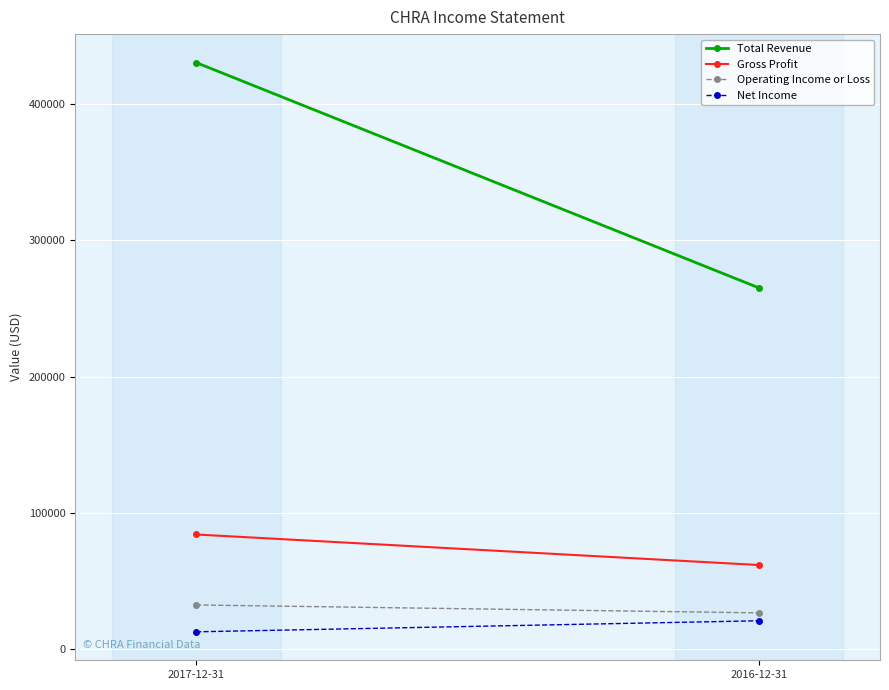

What is the sum of the Total Revenue values at 2017-12-31 and 2016-12-31?

695500